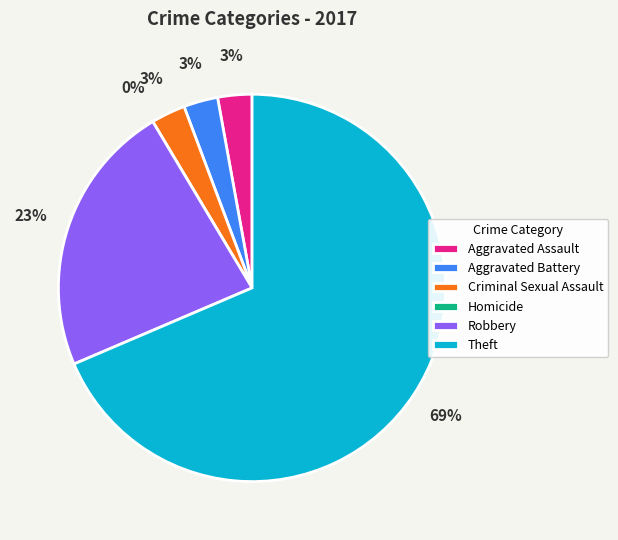

To the nearest percent, what is the average slice percentage?

17%